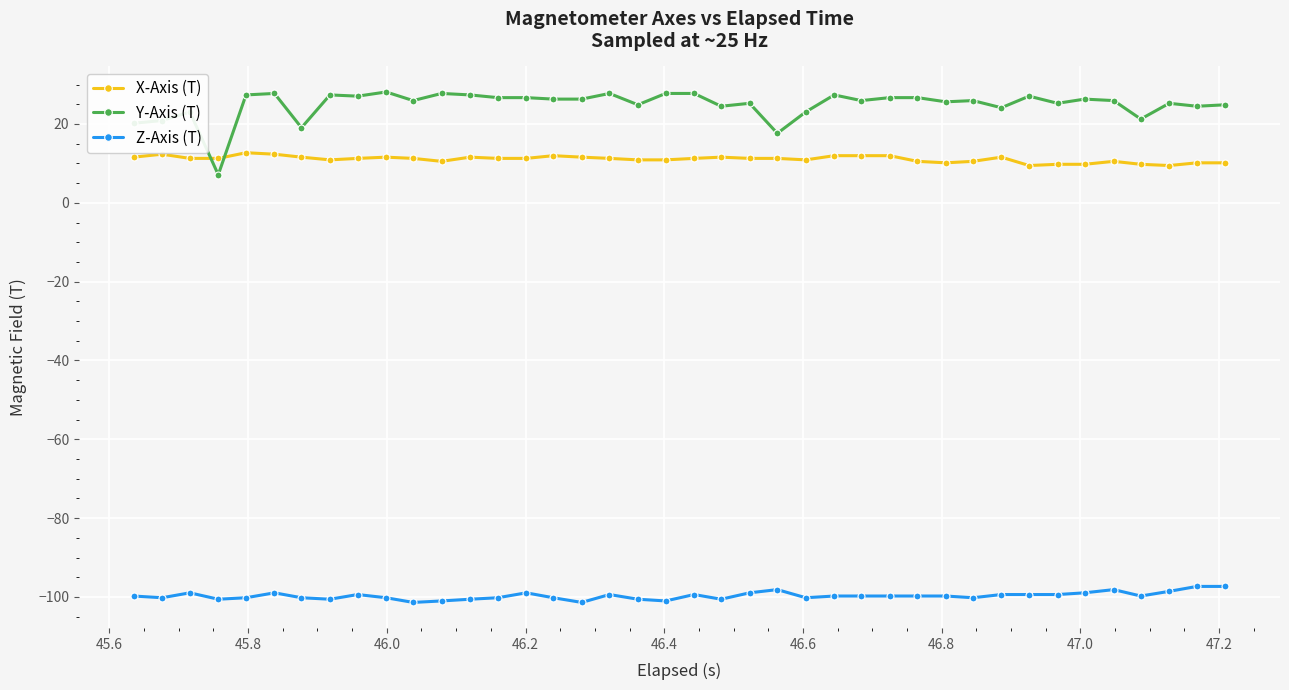

What is the sum of all X-Axis (T) values?

443.3